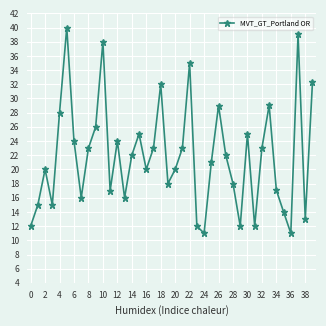

True or false: there are more than 2 points higher than both neighbors.

True